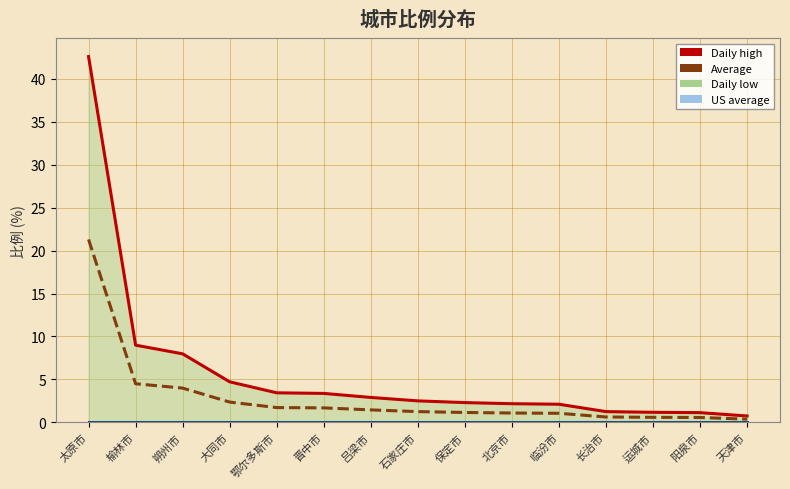

How many categories are shown in the chart?

15